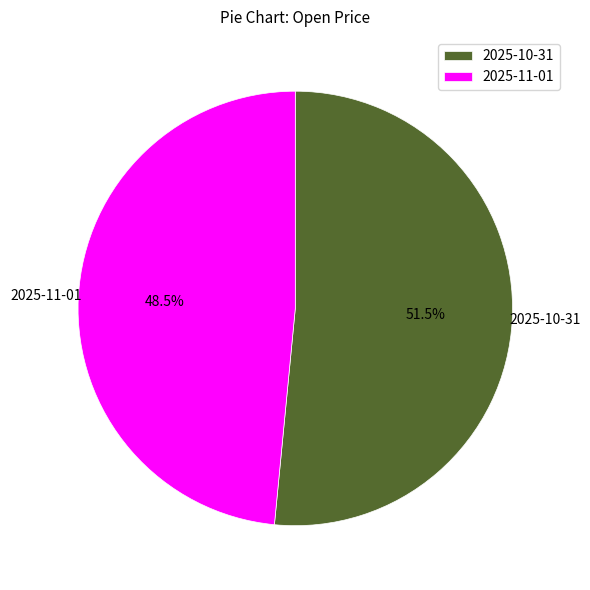

Combined, what portion of the pie is 2025-10-31 and 2025-11-01?

100.0%